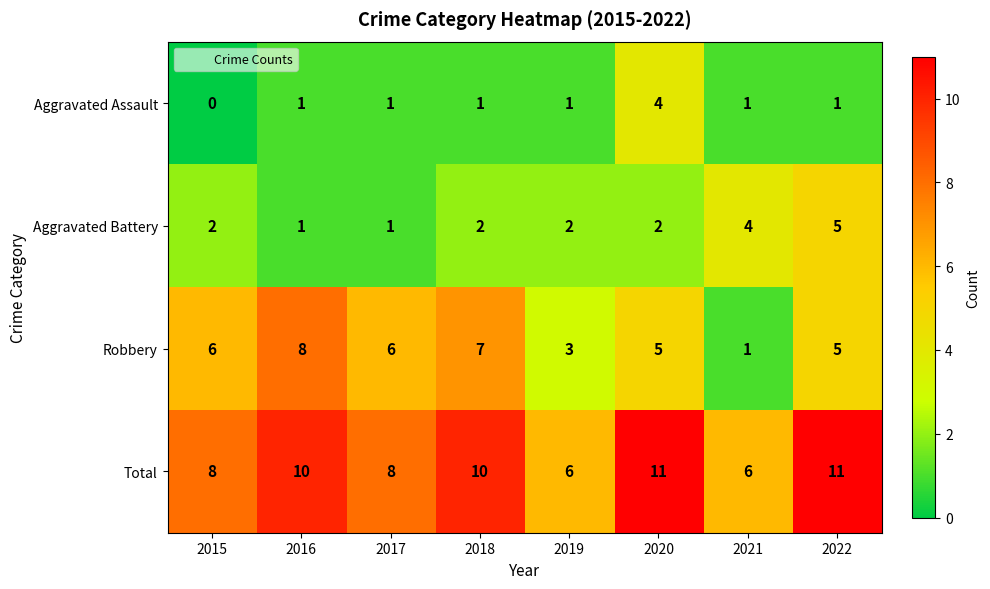

True or false: Robbery has a value of 2 at 2018.

False